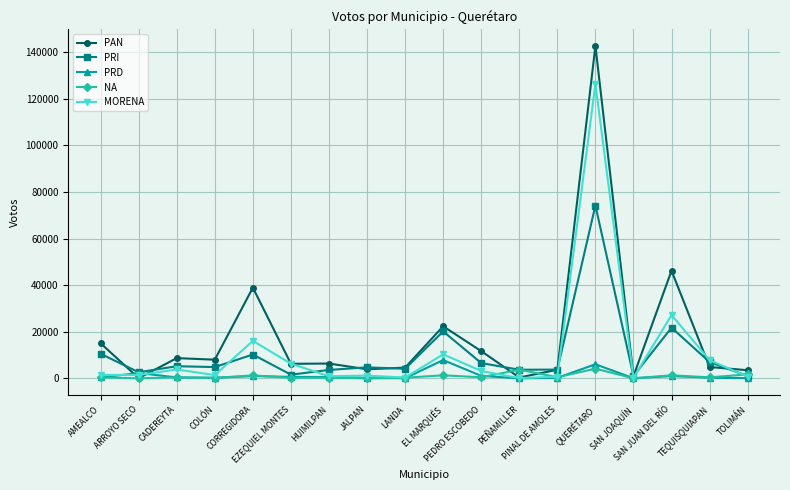

In PAN, how many points are higher than both neighbors (excluding endpoints)?

6